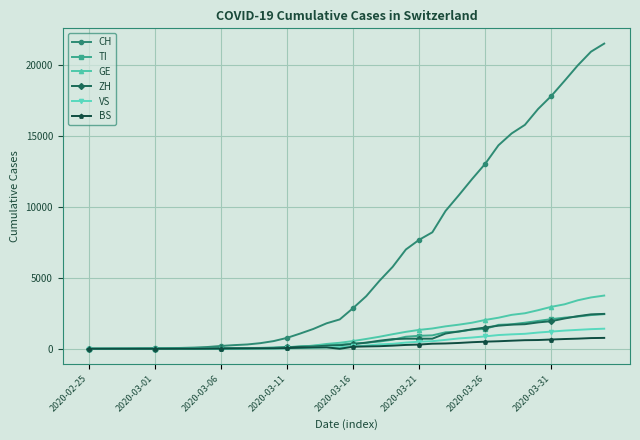

Which series has the widest spread of values?

CH